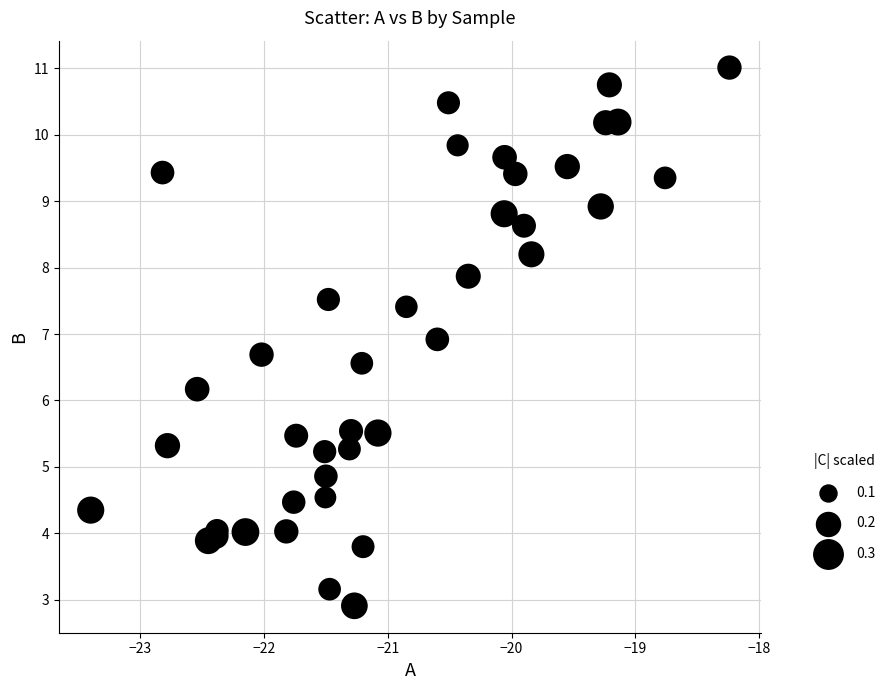

What Y value in the scatter plot is closest to 6?

6.2